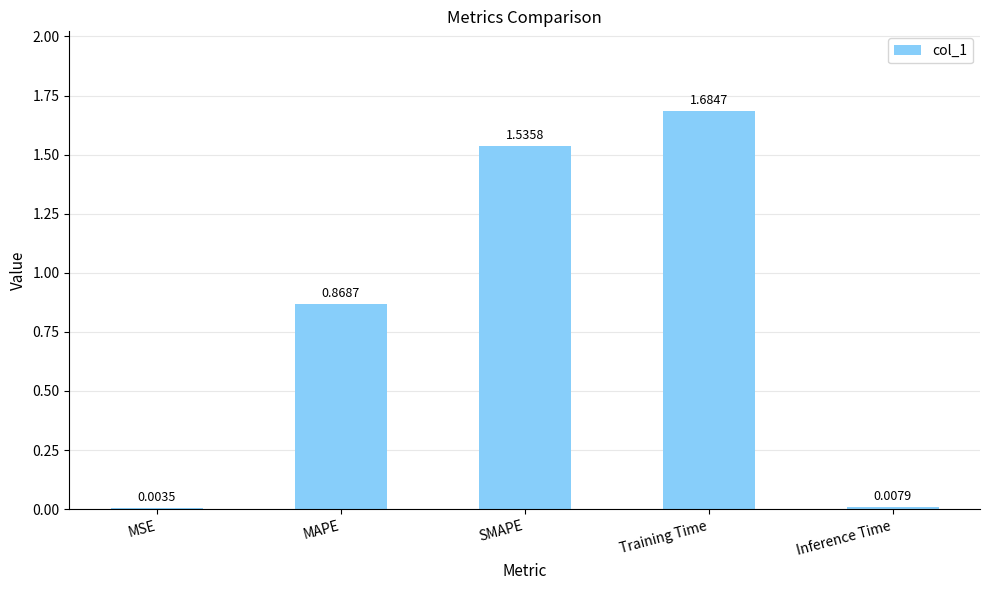

True or false: the data shows 1.1 at MAPE.

False